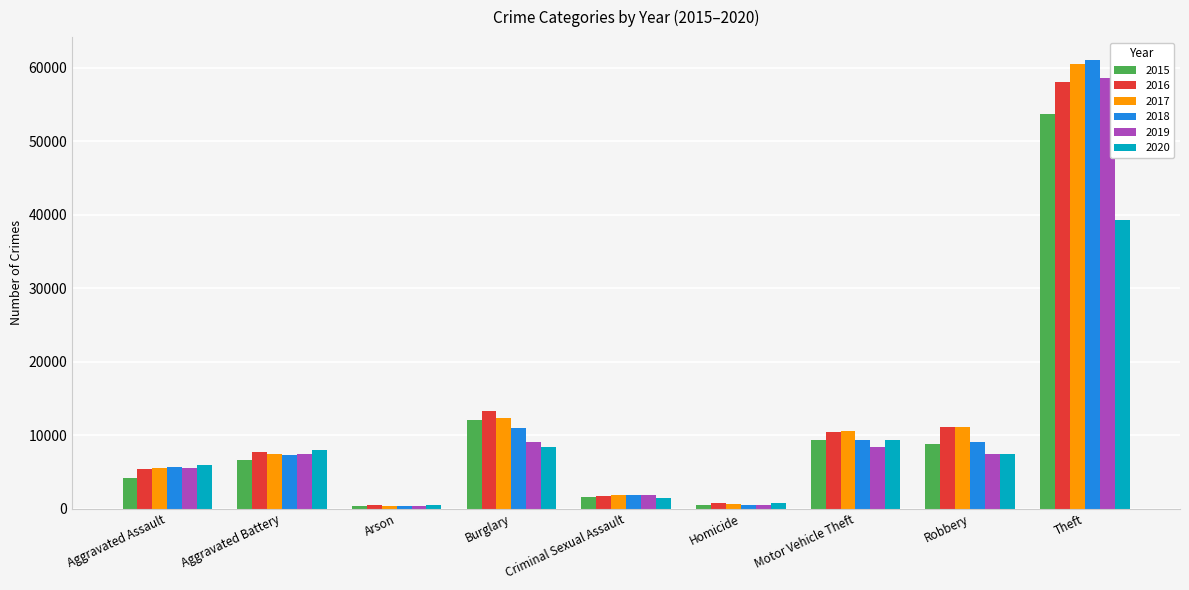

True or false: 2020 has a value of 7940 at Aggravated Battery.

True